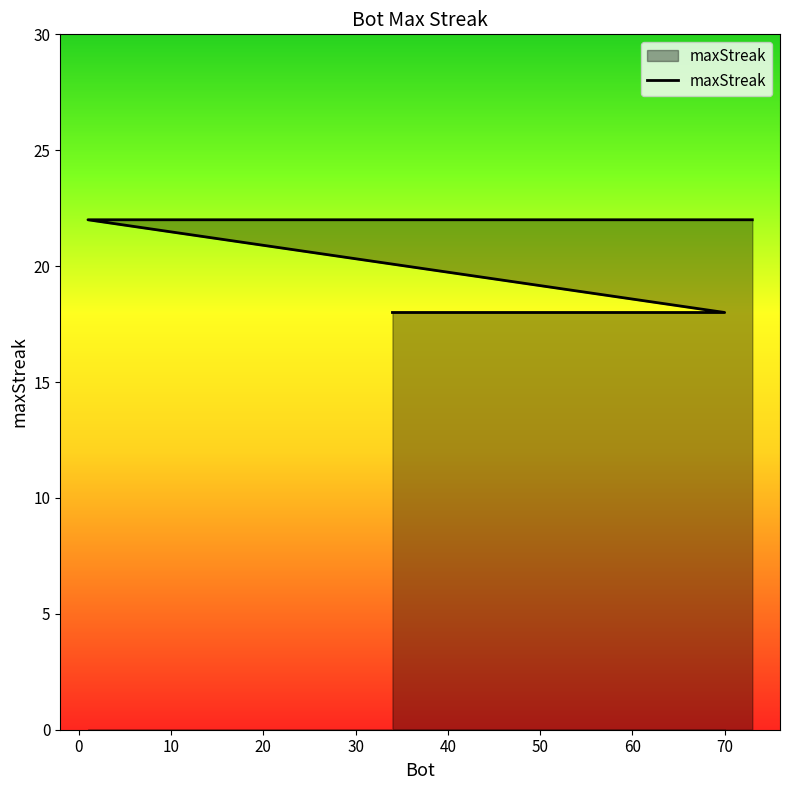

What is the label of the 14th point from the left?

70